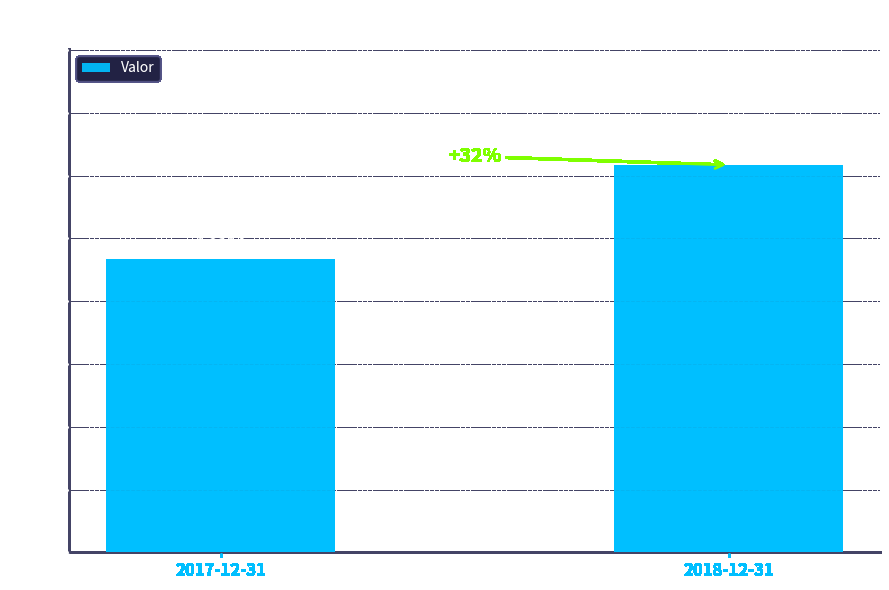

List the labels in order of value, largest first.

2018-12-31, 2017-12-31